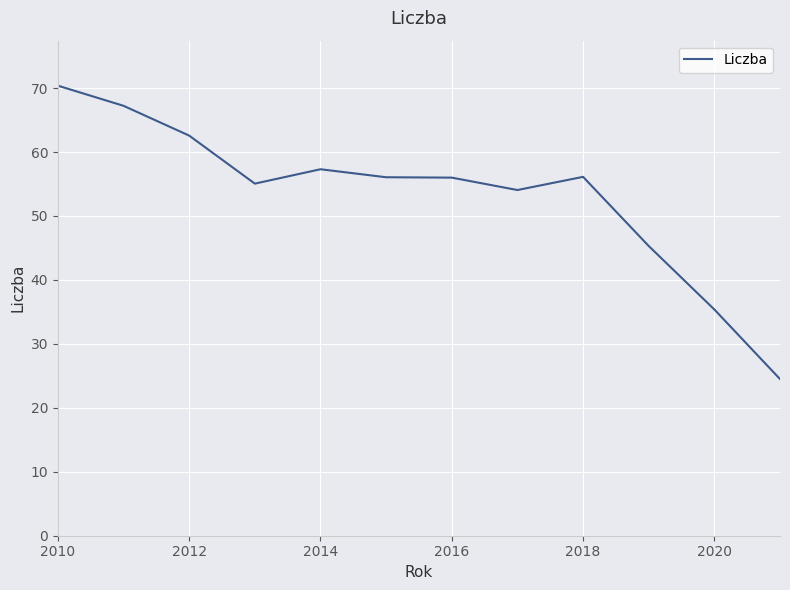

What is the minimum value shown in the chart?

24.5